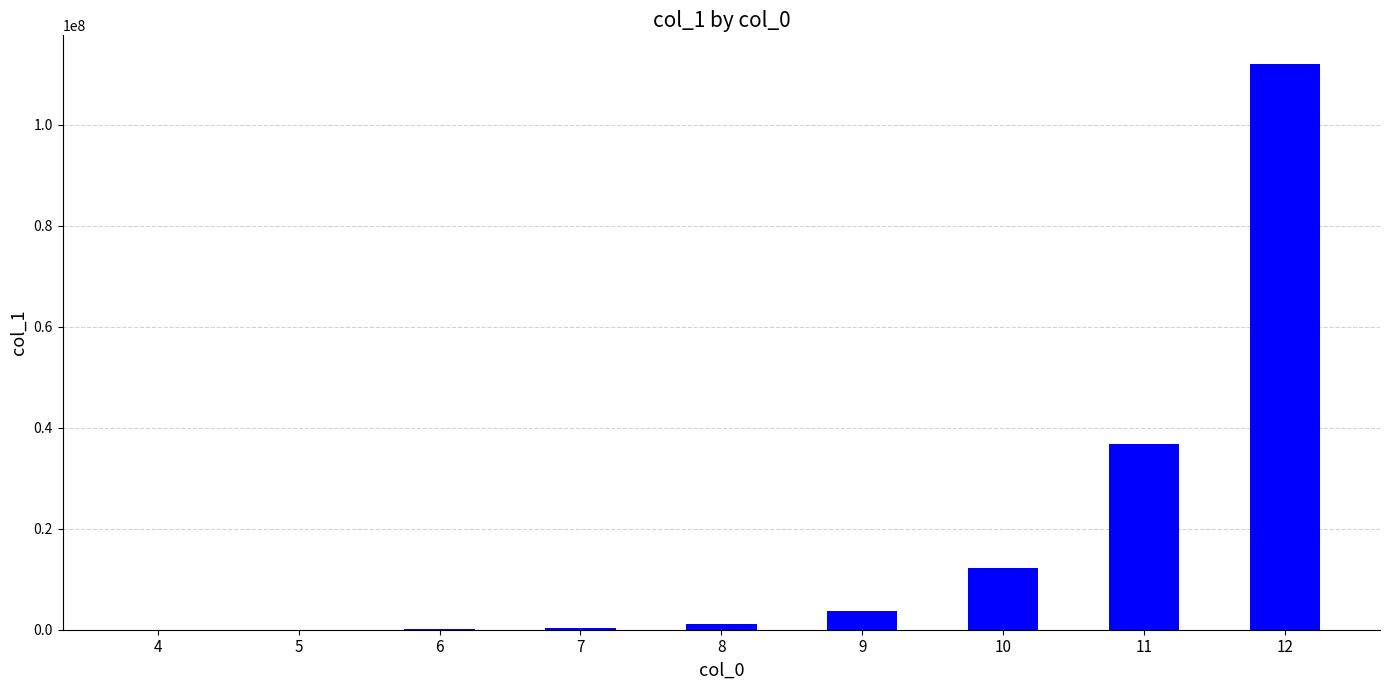

Which category has the highest value across all series?

12